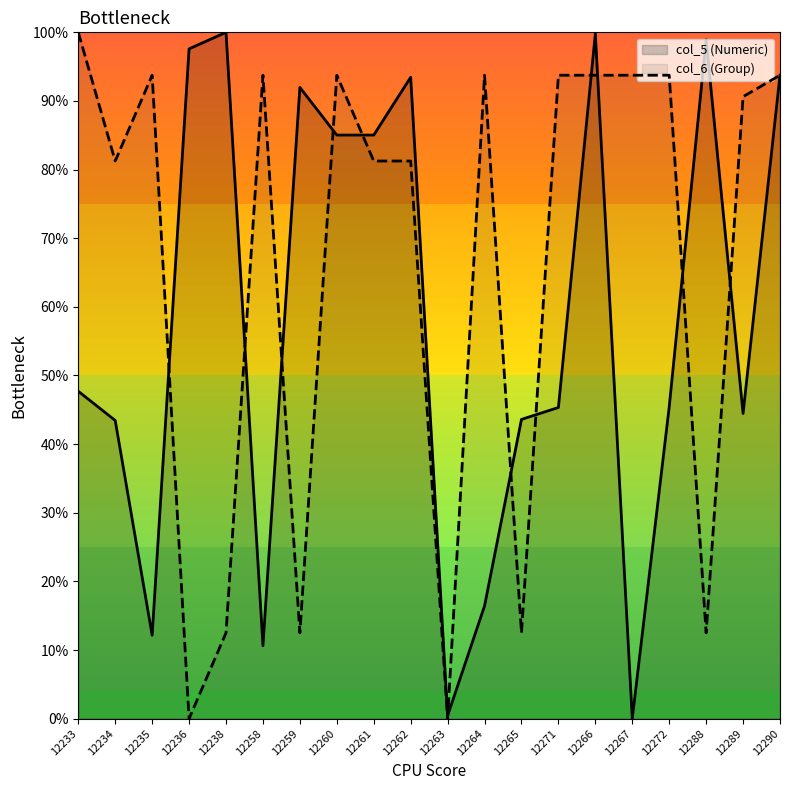

Which series ends up on top after the final intersection of col_5 (Numeric) and col_6 (Group)?

col_5 (Numeric)